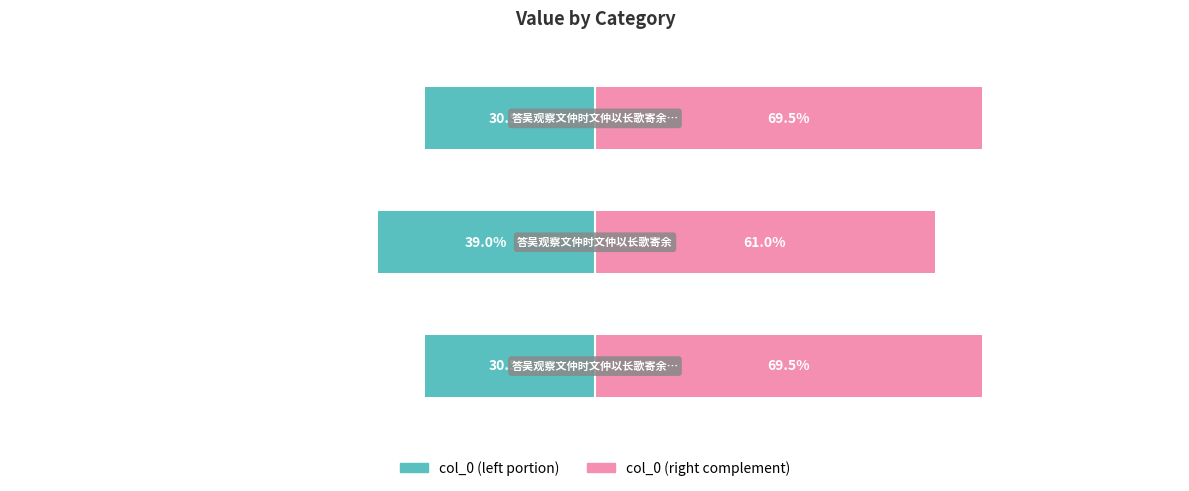

How many data points does each series have?

3